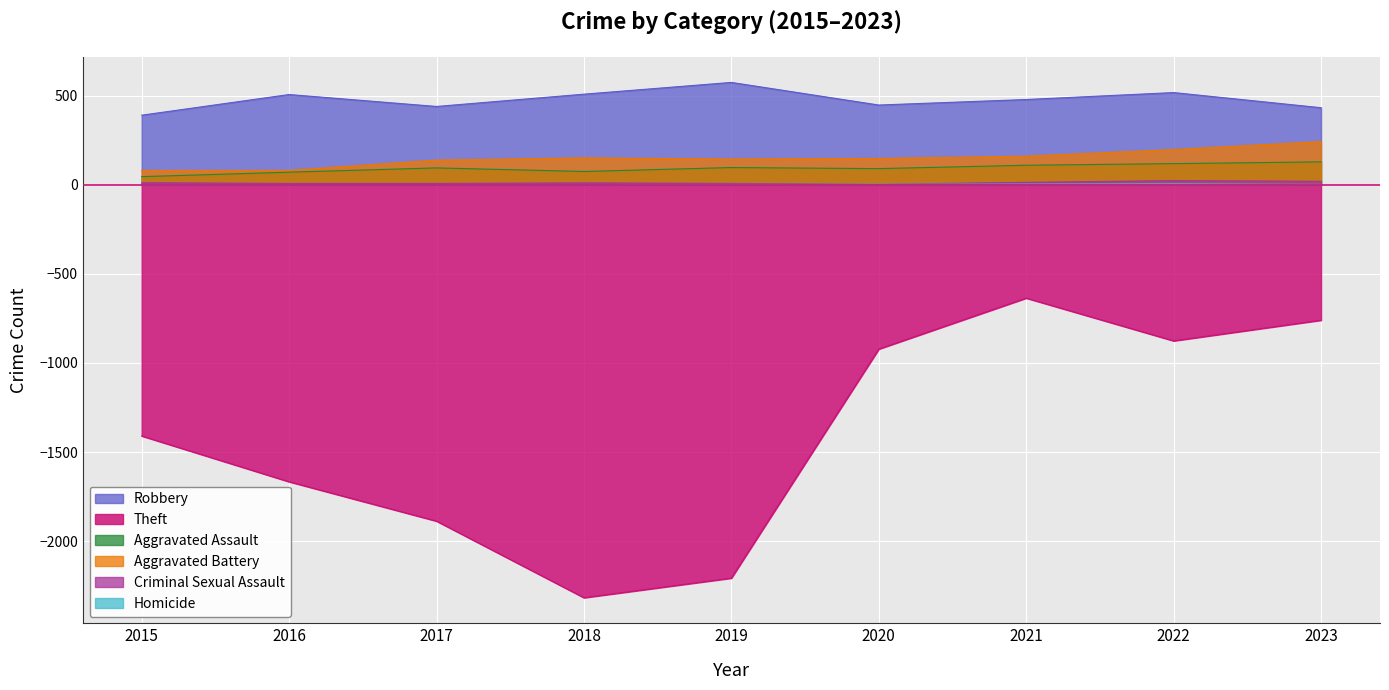

Where is the first local minimum for Aggravated Battery?

2019